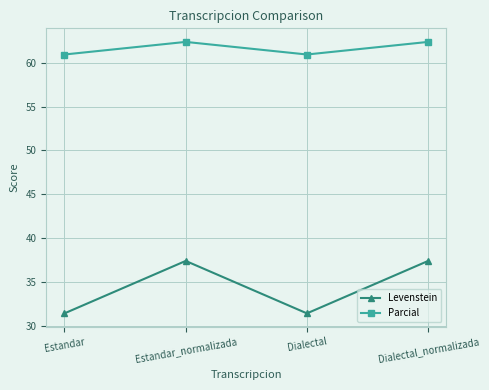

True or false: Levenstein has more than 2 interior local peaks.

False